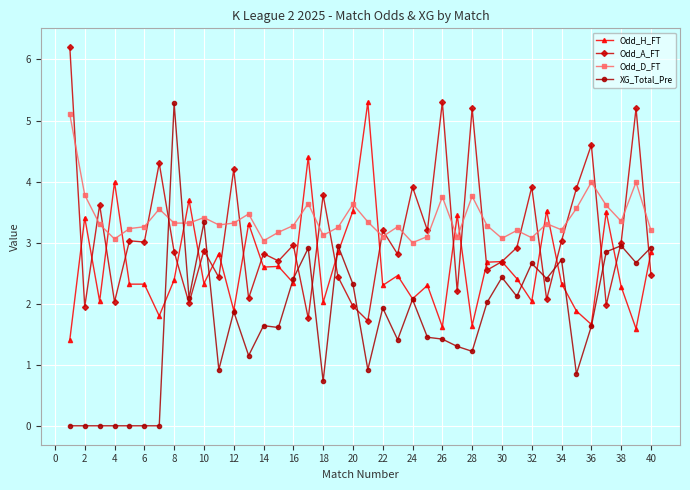

Which series has the largest total across all categories?

Odd_D_FT